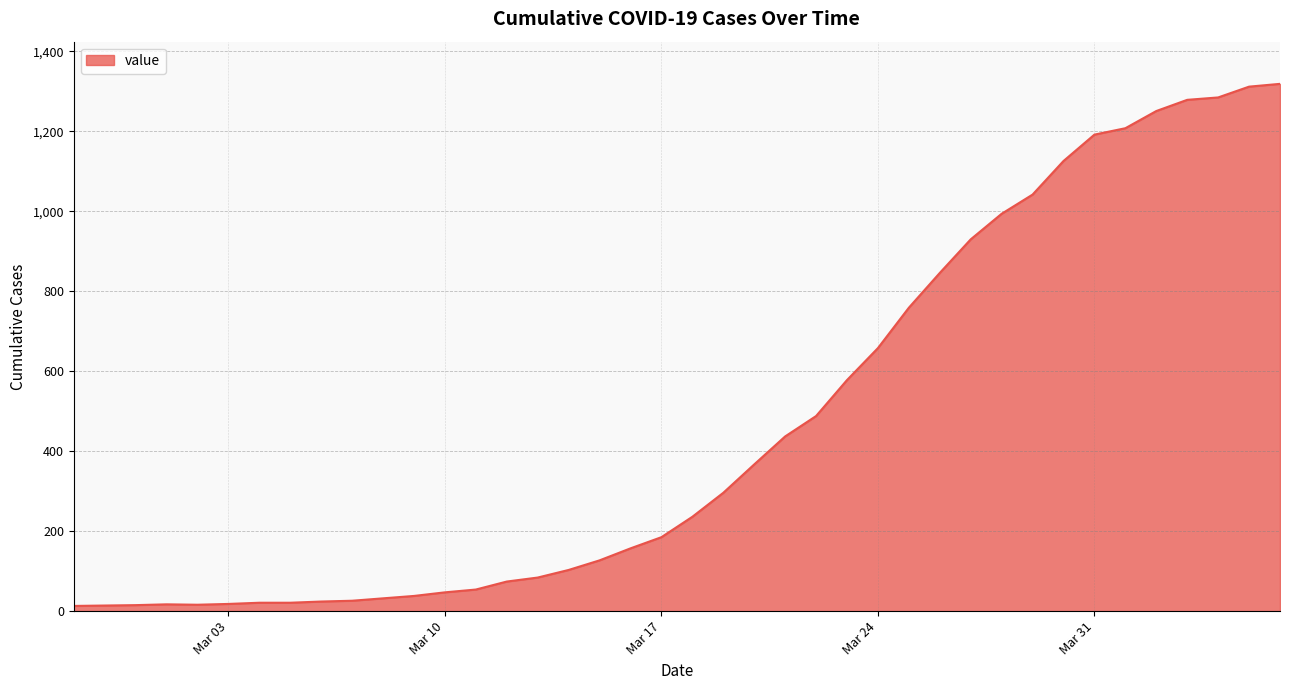

What is the difference between the maximum and minimum values?

1306